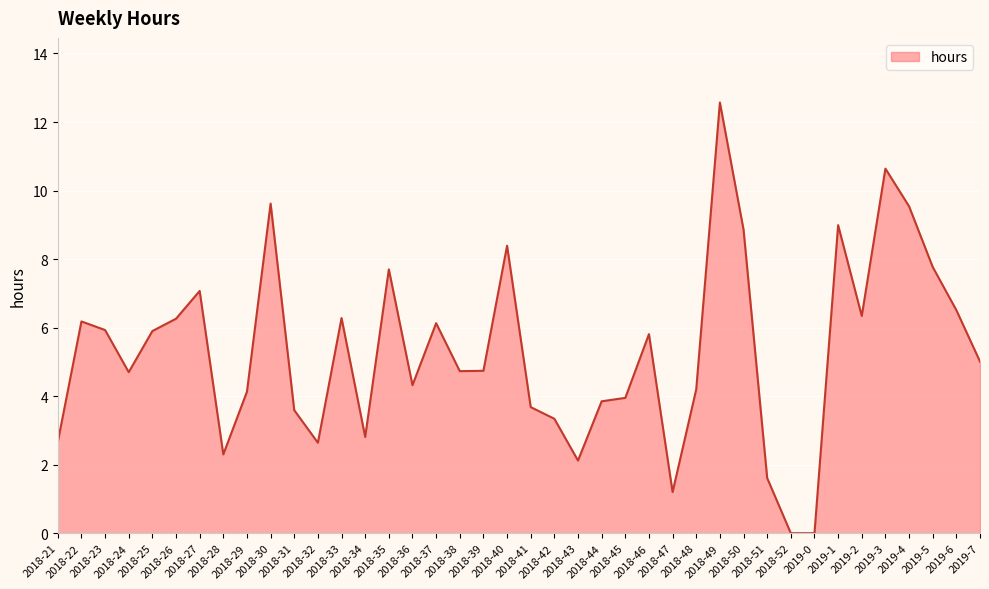

What is the maximum value shown in the chart?

12.6